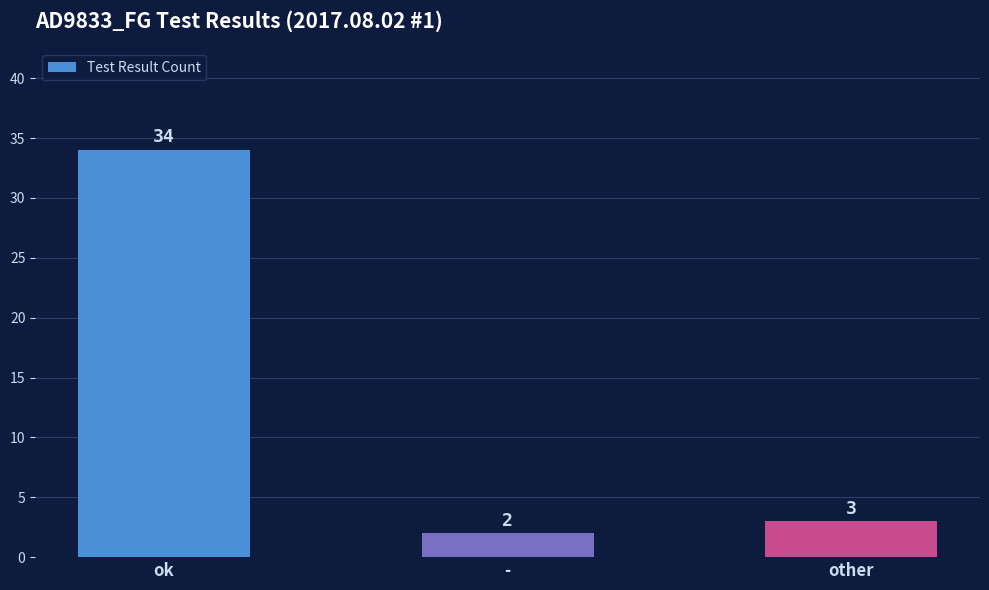

Rank the categories by value from highest to lowest.

ok, other, -